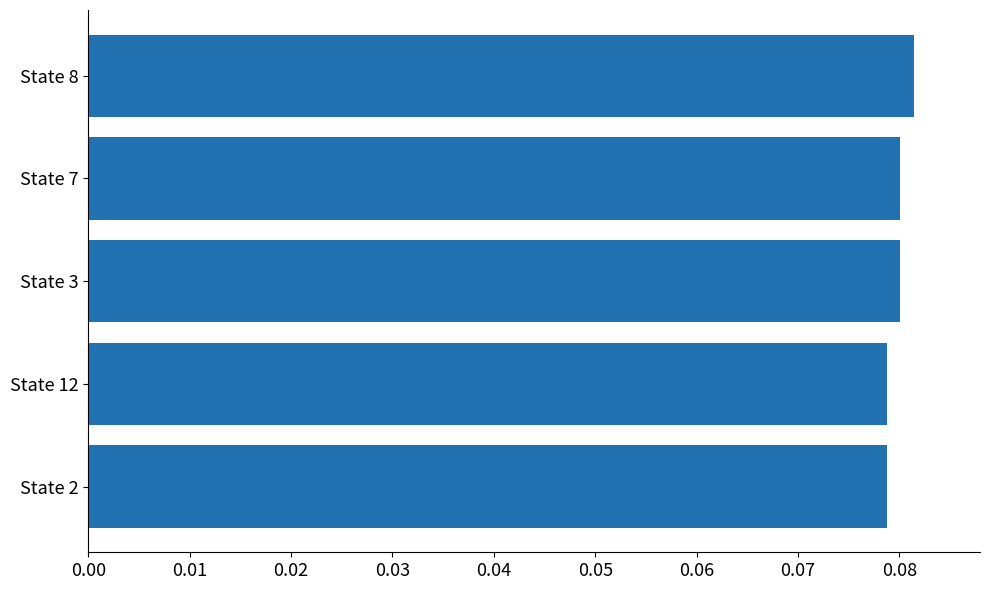

Count the values in the range 0 to 1.

5